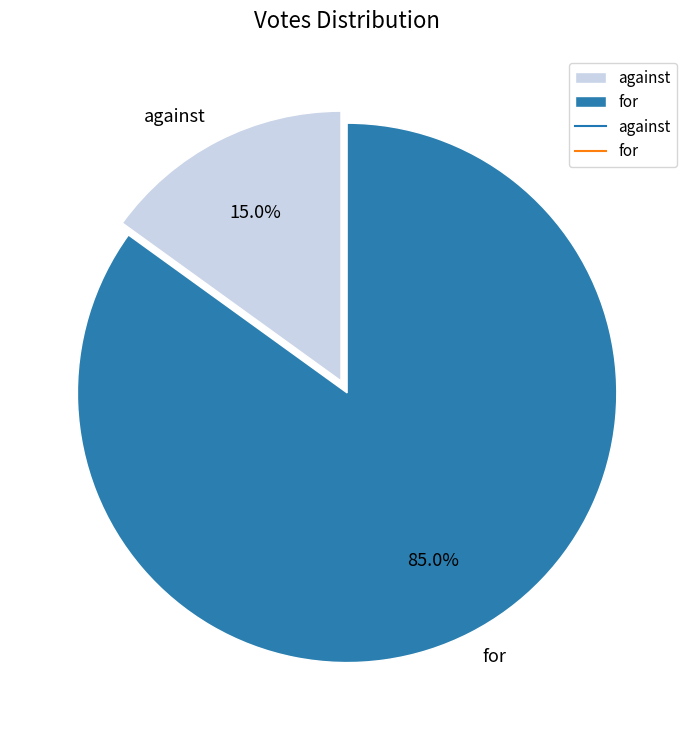

Count the number of slices in the pie.

2